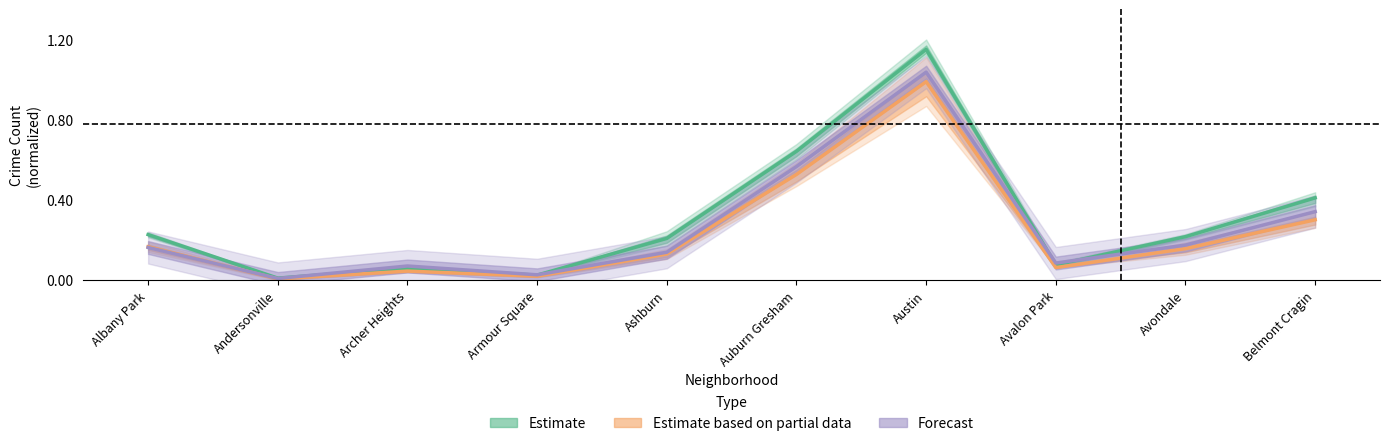

What is the maximum value shown in the chart?

1.2